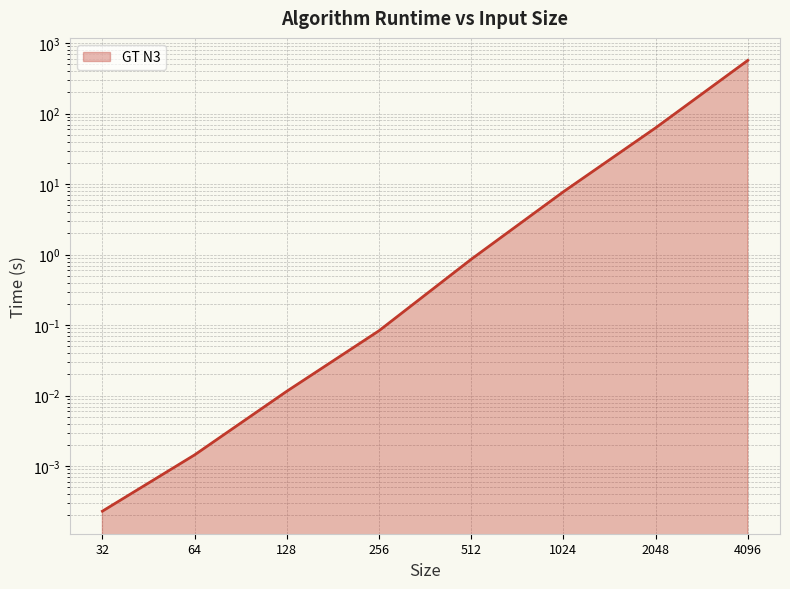

Does the chart have visible grid lines?

Yes